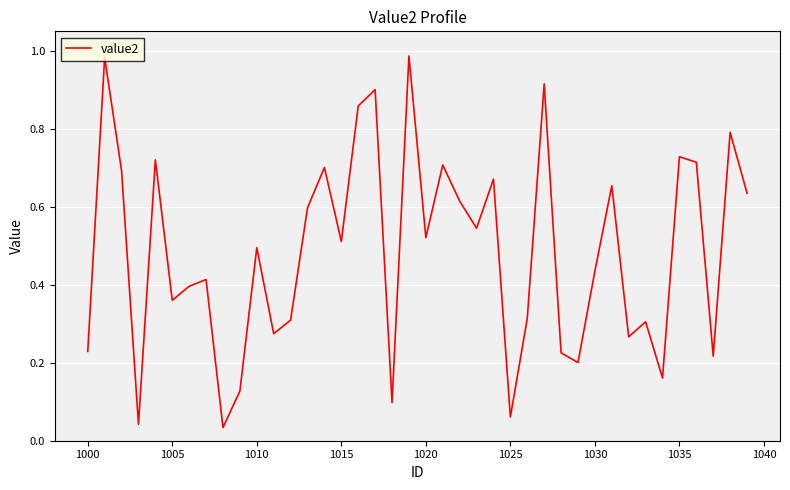

Count the number of categories in the chart.

40